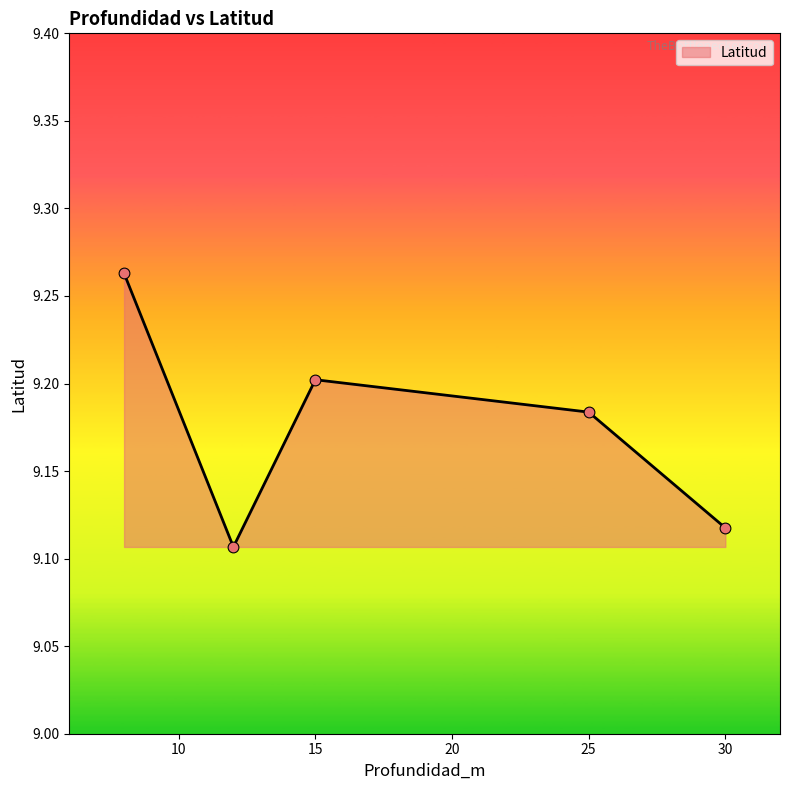

What is the sum of all values?

45.9